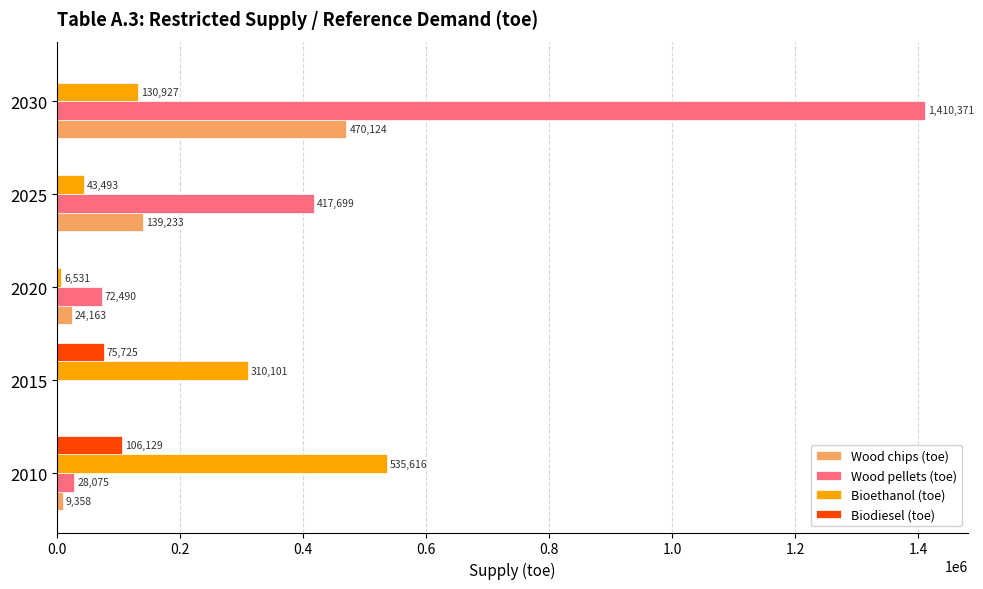

Is it true that Biodiesel (toe) equals 106129 at 2010?

True